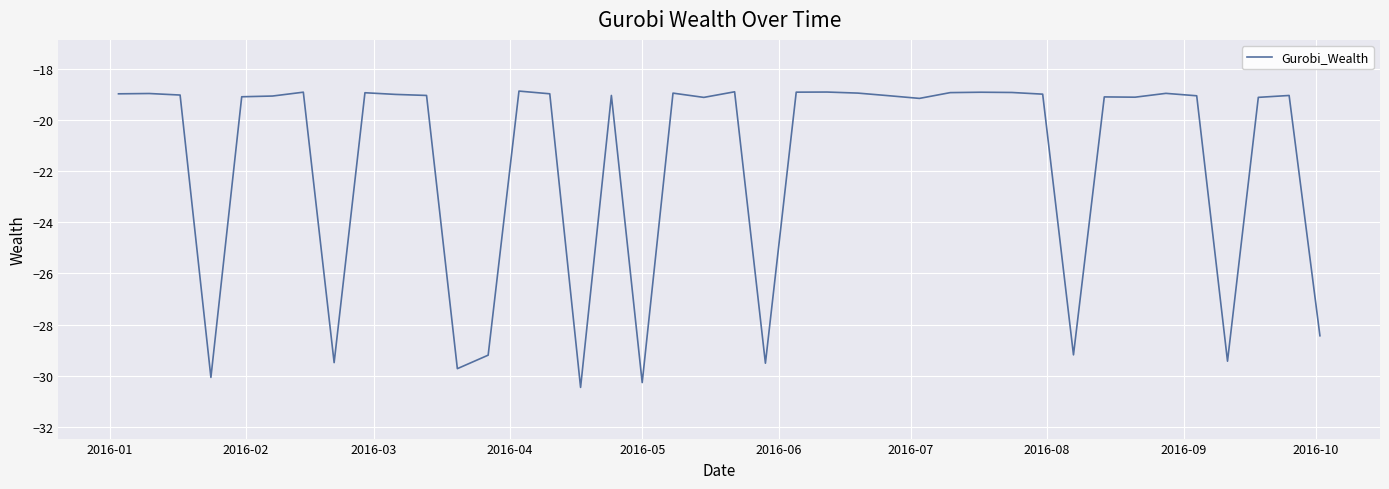

Does the chart have visible grid lines?

Yes